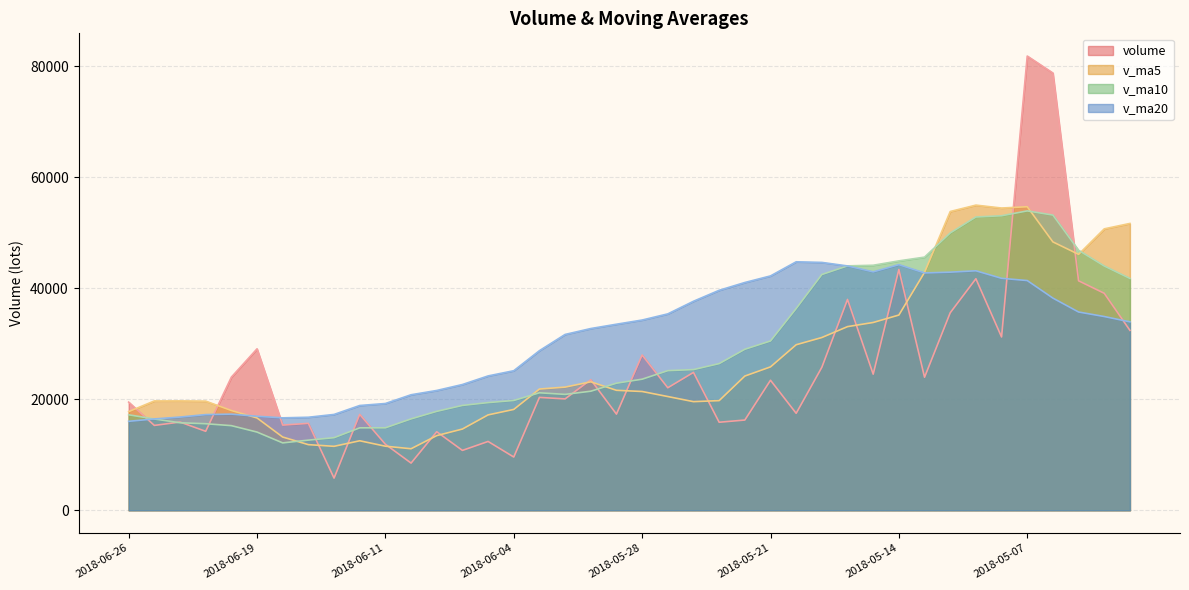

Reading left to right, what are all the values shown in this chart?

volume: 19488.0	15288.2	15896.0	14229.0	23983.8	29085.0	15347.8	15657.5	5794.5	17274.2	11893.9	8501.0	14148.9	10786.2	12399.8	9593.2	20335.9	20065.9	23520.0	17322.5	27967.5	22070.8	24840.0	15858.5	16256.5	23424.6	17468.5	25761.5	37983.4	24520.7	43373.5	23970.0	35581.2	41711.4	31221.5	81829.3	78767.3	41336.4	39086.3	32408.6
v_ma5: 17777.0	19696.4	19708.3	19660.6	17973.7	16631.8	13193.6	11824.2	11522.5	12520.9	11546.0	11085.8	13452.8	14636.2	17183.0	18167.5	21842.4	22189.3	23144.2	21611.9	21398.7	20490.1	19569.6	19753.9	24178.9	25831.8	29821.5	31121.8	33085.8	33831.3	35171.5	42862.7	53822.1	54973.2	54448.2	54685.6	48346.8	46105.2	50698.3	51673.3
v_ma10: 17204.4	16445.0	15766.2	15591.5	15247.3	14088.9	12139.7	12638.5	13079.4	14851.9	14856.8	16464.1	17821.1	18890.2	19397.4	19783.1	21166.2	20879.5	21449.0	22895.4	23615.2	25155.8	25345.7	26419.8	29005.1	30501.6	36342.1	42472.0	44029.5	44139.8	44928.6	45604.7	49963.7	52835.8	53060.7	53935.7	53184.9	46833.0	44005.4	41763.8
v_ma20: 16030.6	16454.5	16793.7	17240.9	17322.3	16936.0	16653.0	16759.0	17264.2	18873.7	19236.0	20810.0	21583.4	22655.0	24201.3	25142.4	28754.2	31675.7	32739.3	33517.6	34271.9	35380.3	37654.7	39627.8	41032.9	42218.7	44763.5	44652.5	44017.4	42951.8	44247.5	42755.9	42897.7	43142.9	41788.0	41384.7	38222.1	35717.8	34902.3	33944.8